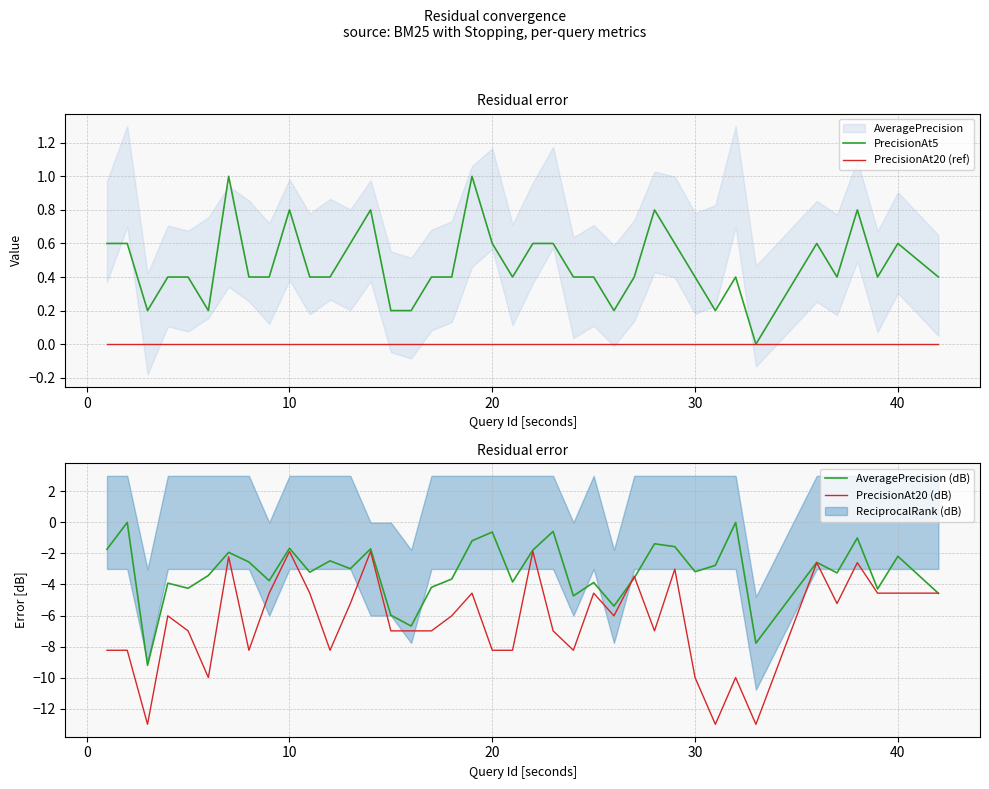

What is the average value of the PrecisionAt5 series?

0.5